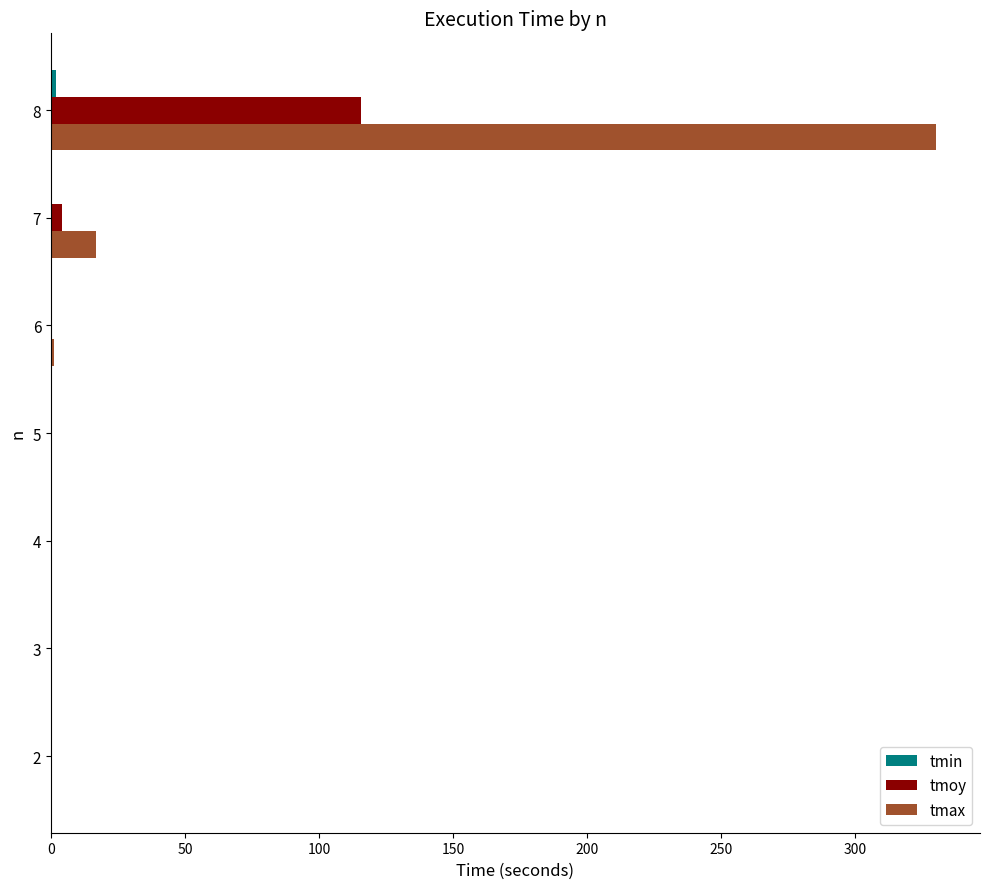

What is the sum of all tmax values?

348.2